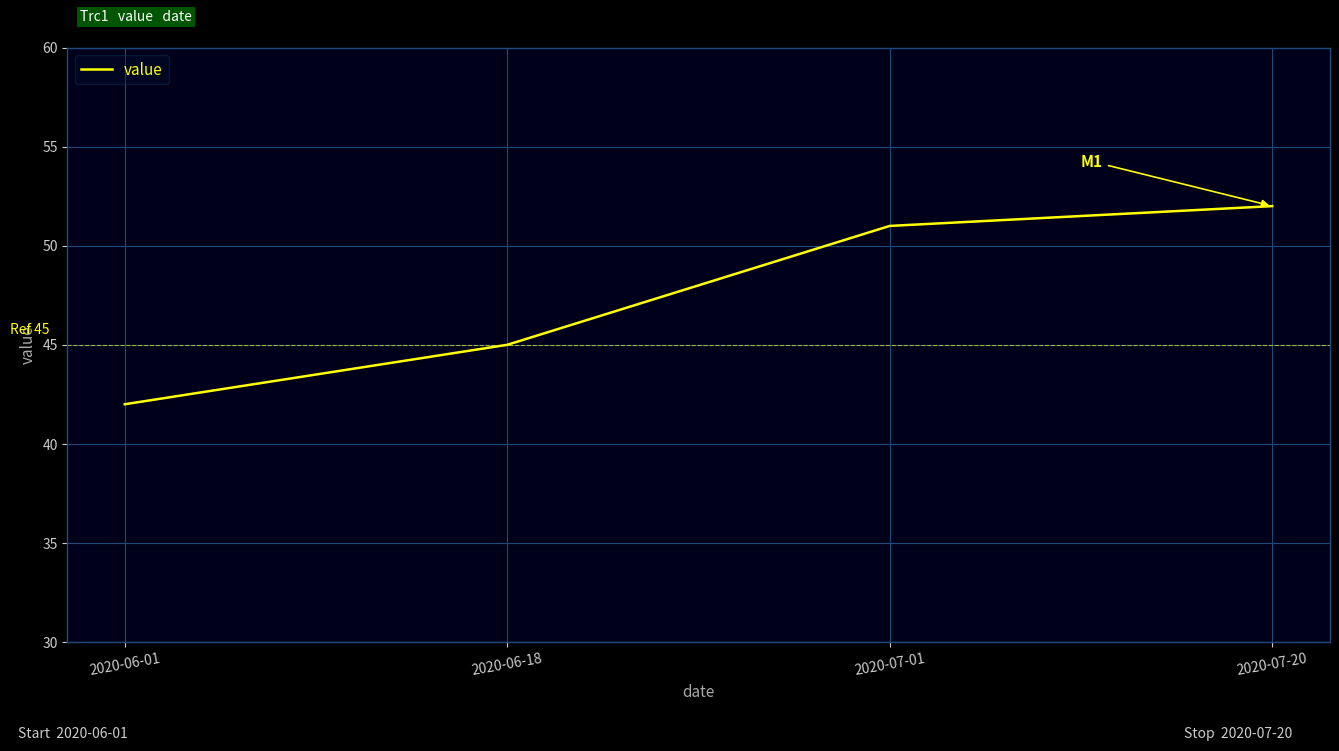

How many values are between 45 and 52?

3